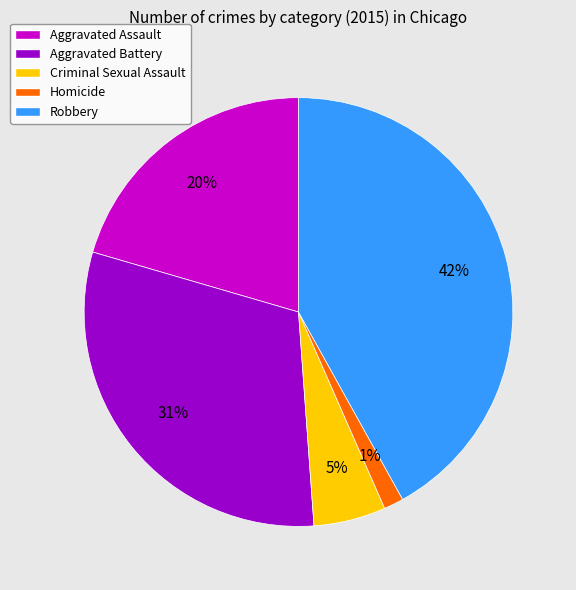

Which slice is the smallest?

Homicide